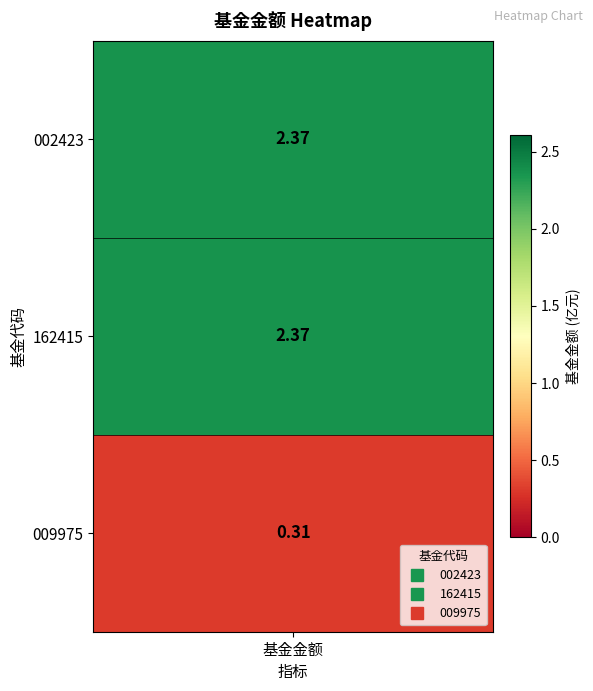

How many distinct data groups are displayed?

3